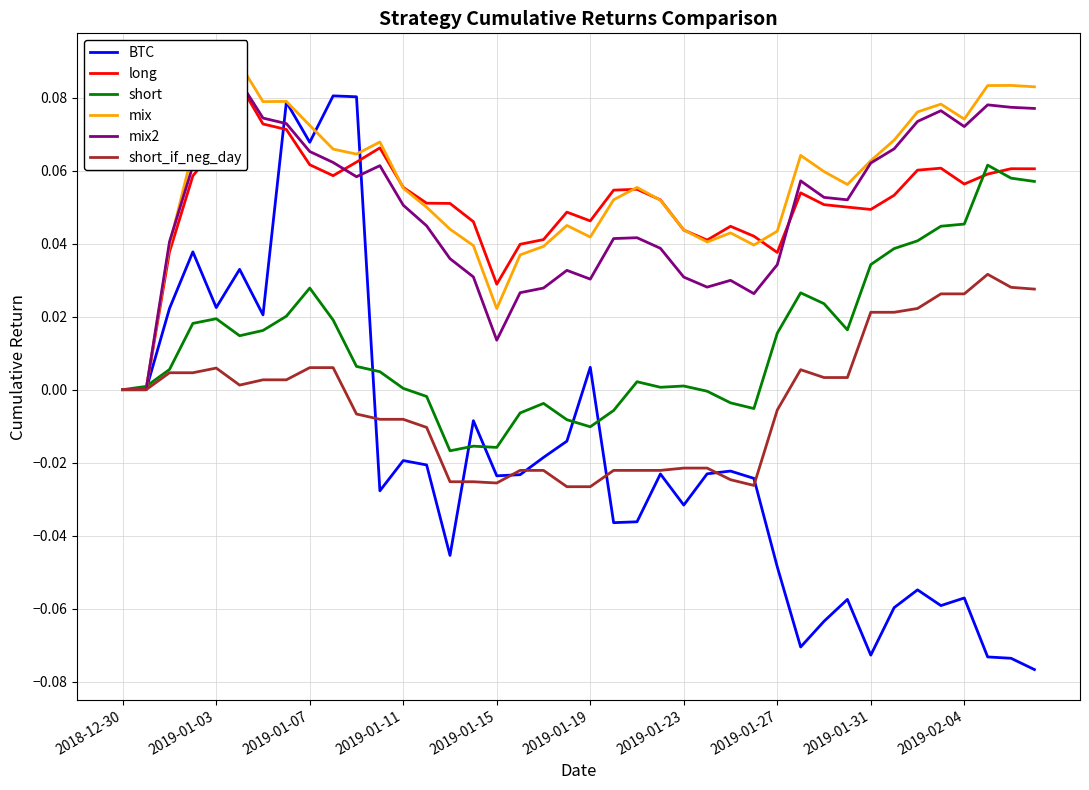

Is it true that short equals 0.1 at 35?

False